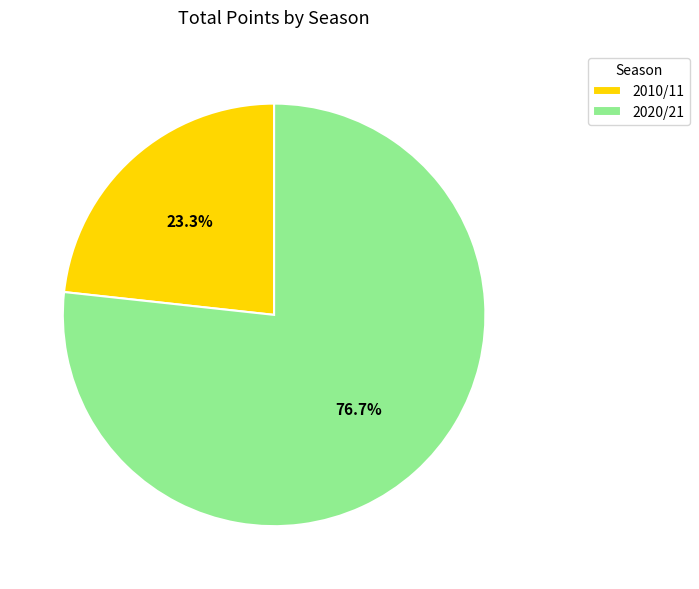

The 2020/21 slice represents 82% of the pie. True or false?

False